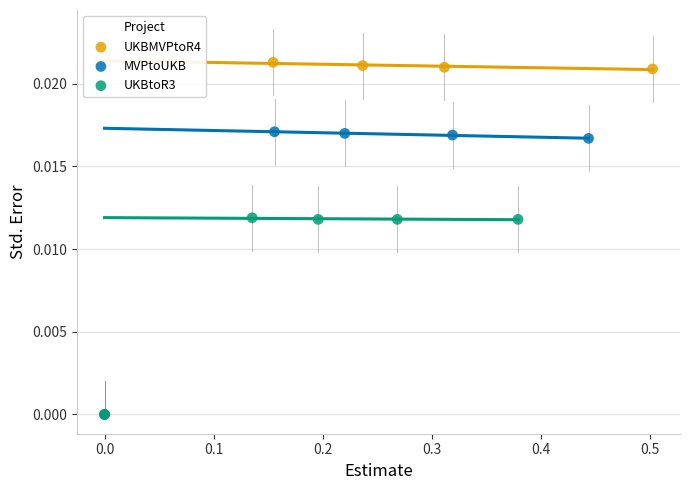

Which series contains the highest Y value?

UKBMVPtoR4